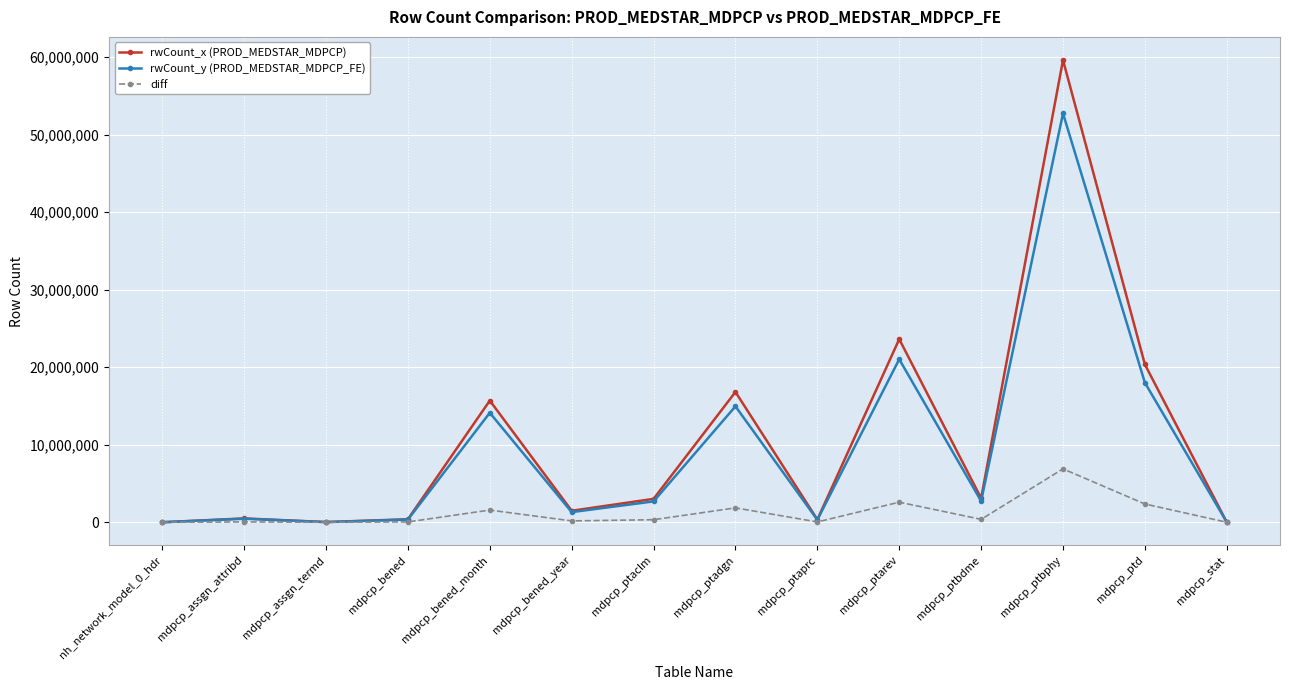

Count the number of data series in this chart.

3